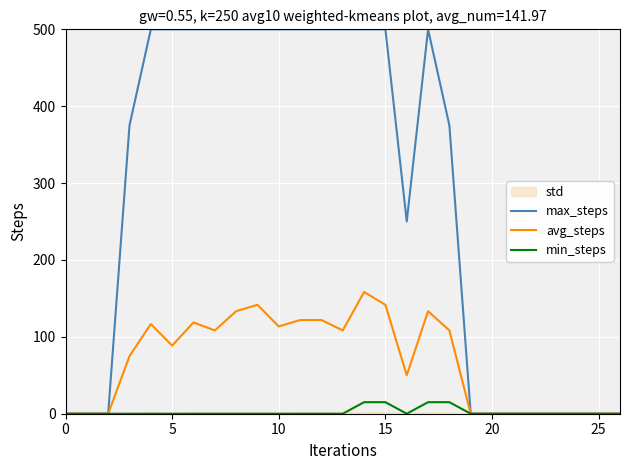

Which series has the largest total across all categories?

max_steps